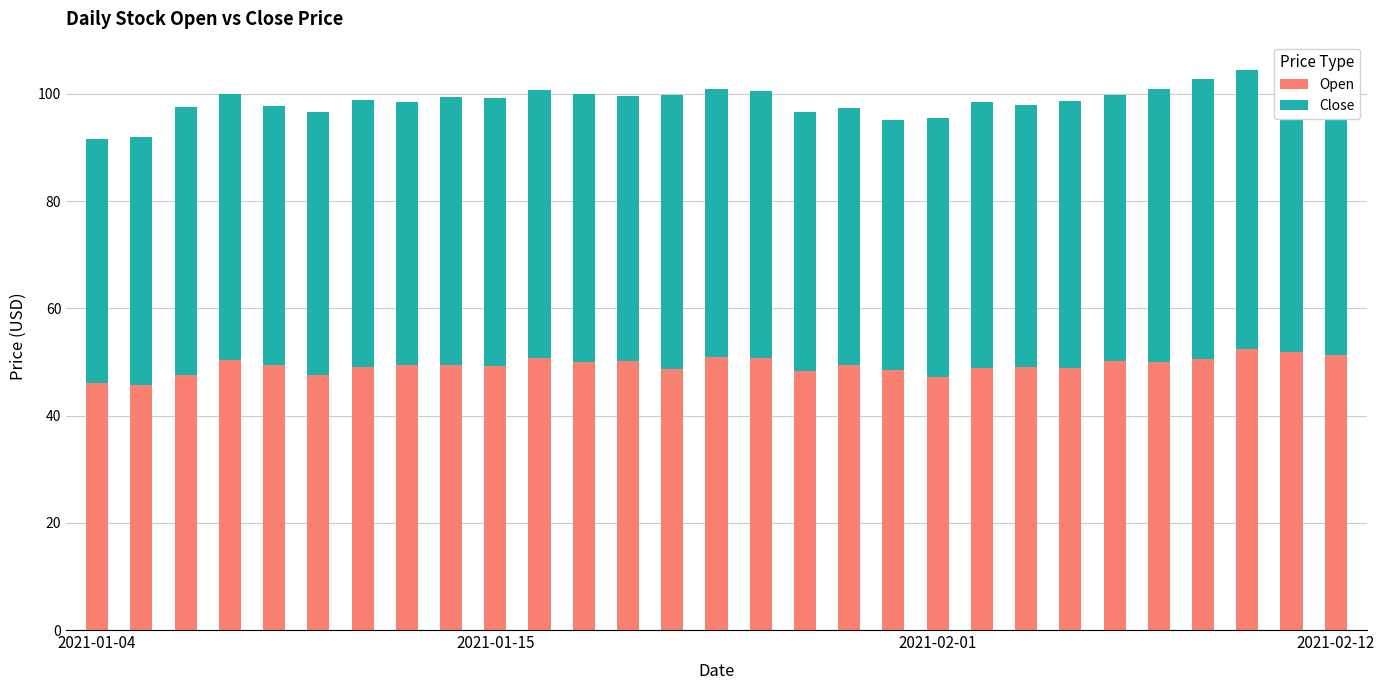

What is the sum of all Open values?

1431.5